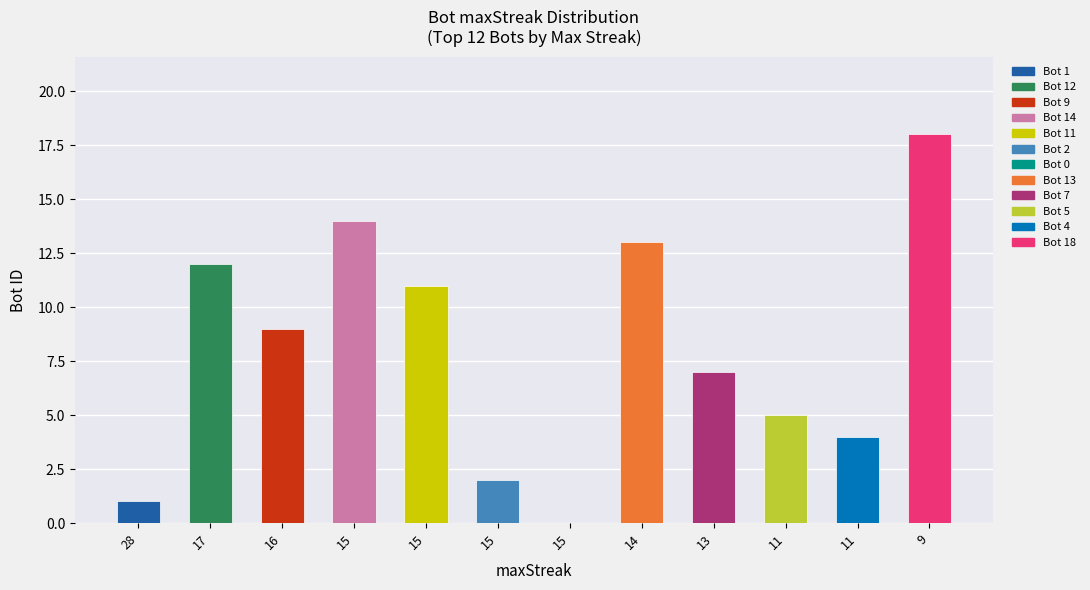

Count the number of data series in this chart.

1